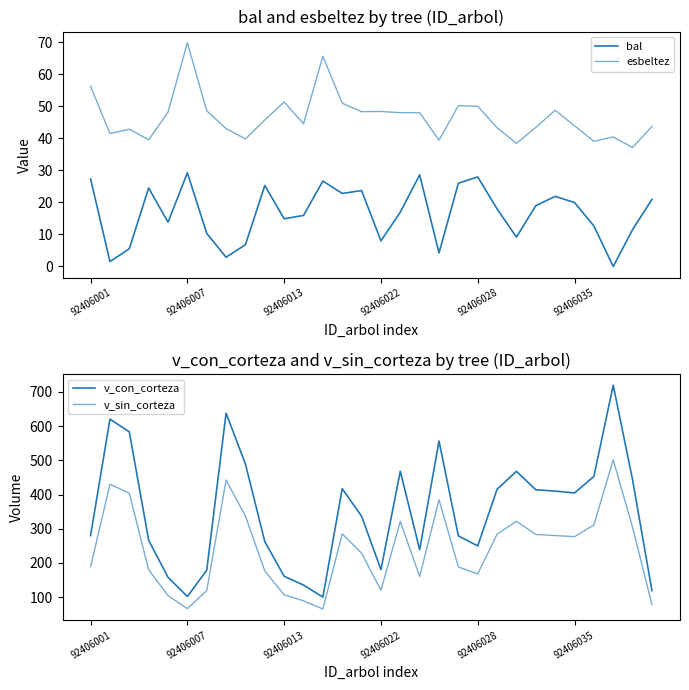

What is the total value across all series at 21?

760.8